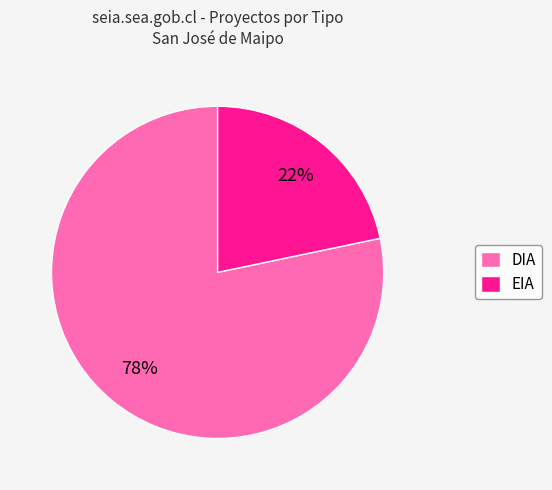

Between DIA and EIA, which is larger?

DIA